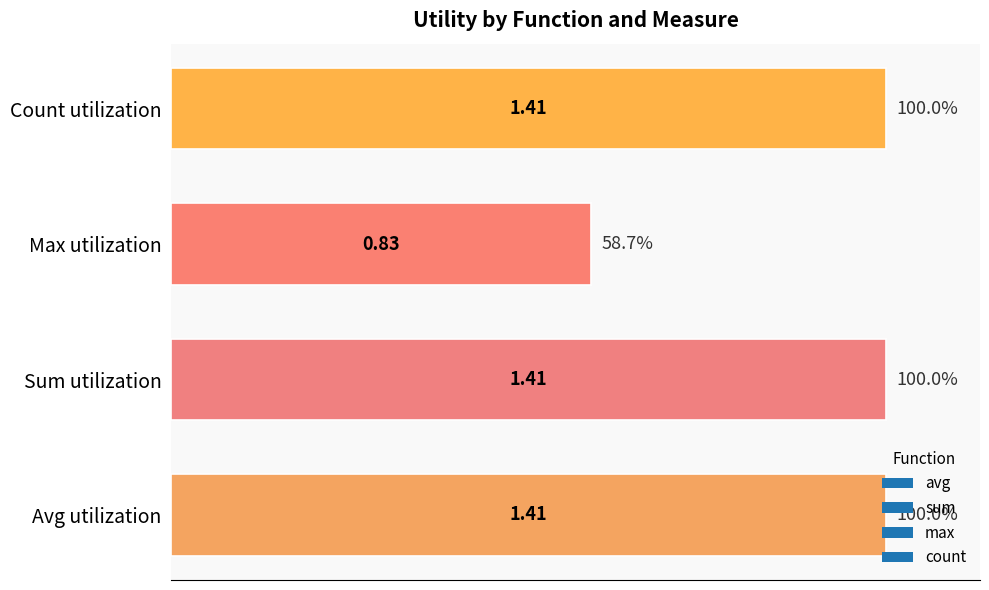

Where is the data nearest to the value 1?

Max utilization